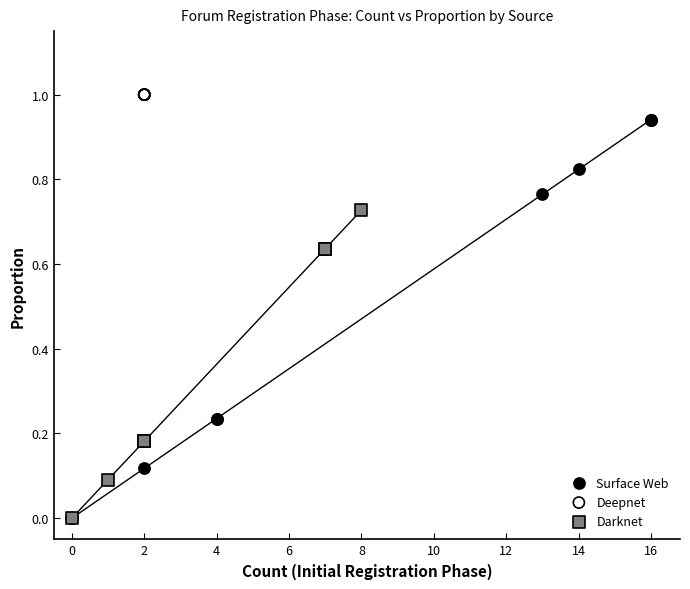

What are all the series names shown in the legend?

Surface Web, Deepnet, Darknet